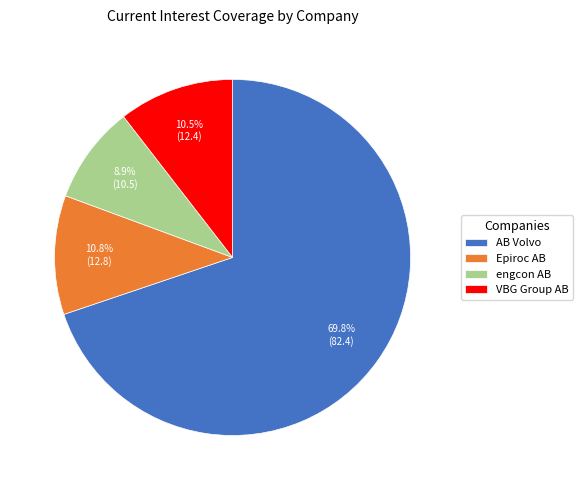

What percentage do VBG Group AB and engcon AB together represent?

19.4%